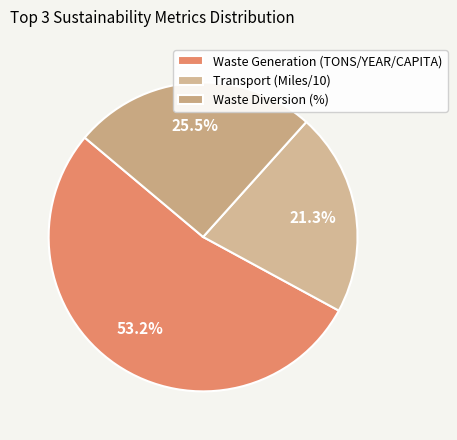

What portion of the pie excludes Waste Generation (TONS/YEAR/CAPITA)?

46.8%